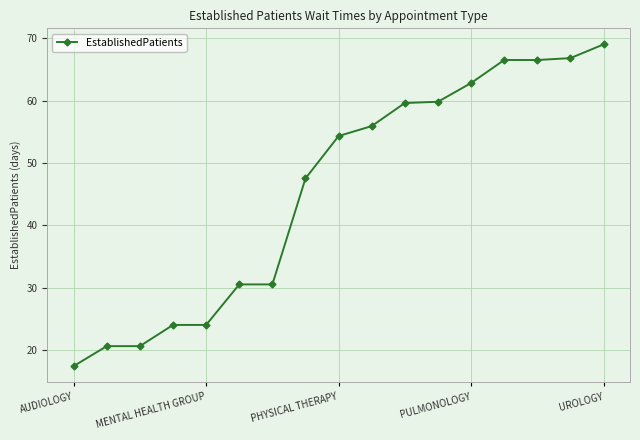

What is the sum of all values?

776.3